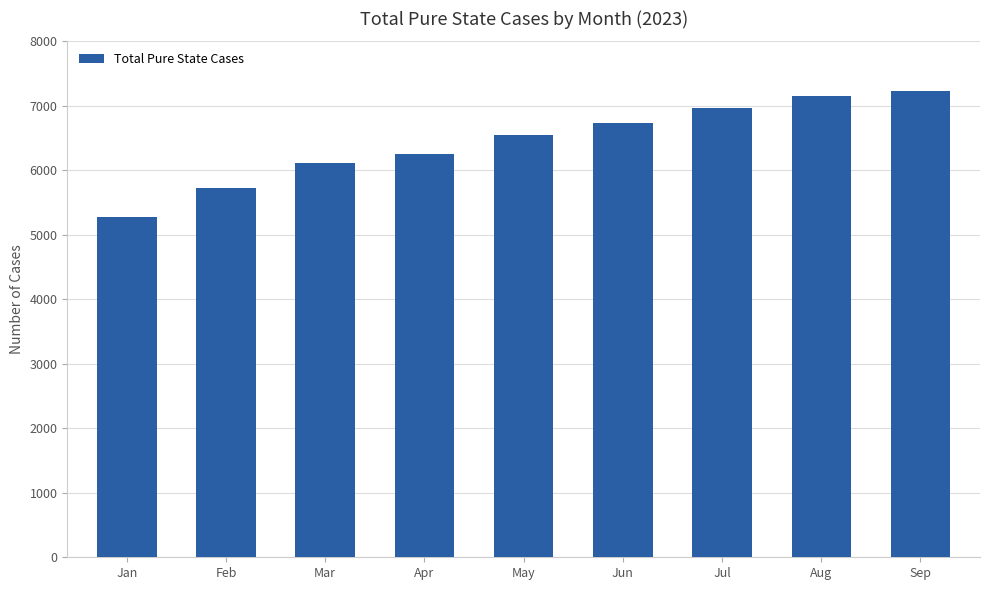

Which label corresponds to the smallest value in the chart?

Jan